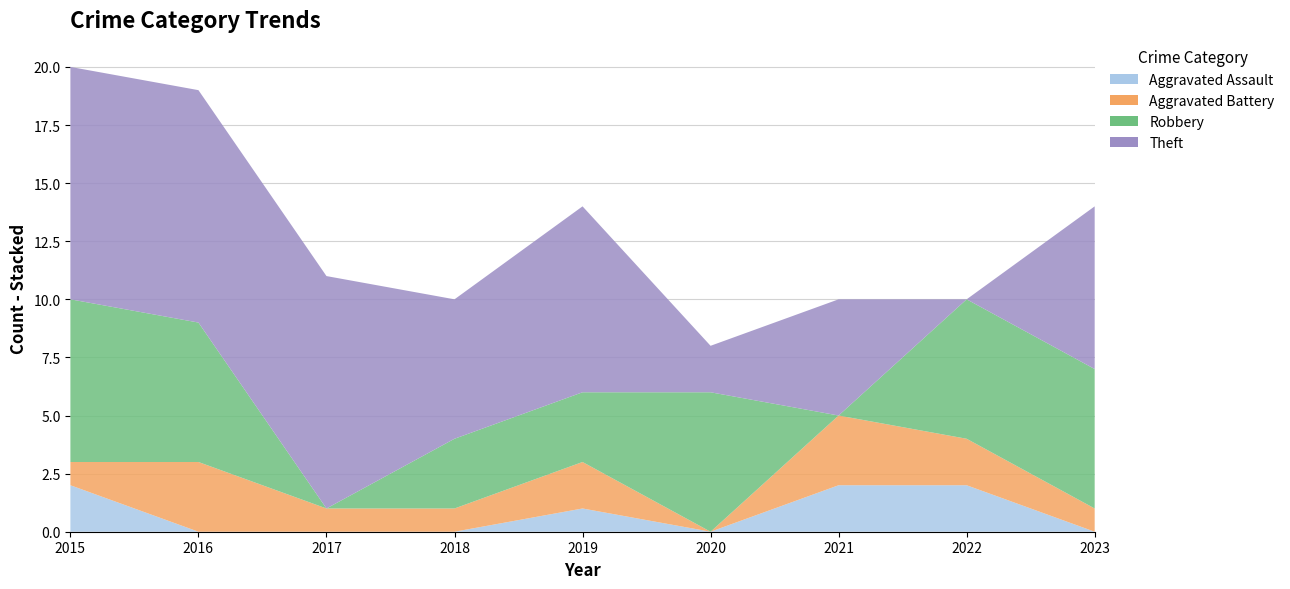

Reading left to right, extract all data points from this chart.

Aggravated Assault: 2015=2	2016=0	2017=0	2018=0	2019=1	2020=0	2021=2	2022=2	2023=0
Aggravated Battery: 2015=1	2016=3	2017=1	2018=1	2019=2	2020=0	2021=3	2022=2	2023=1
Robbery: 2015=7	2016=6	2017=0	2018=3	2019=3	2020=6	2021=0	2022=6	2023=6
Theft: 2015=10	2016=10	2017=10	2018=6	2019=8	2020=2	2021=5	2022=0	2023=7